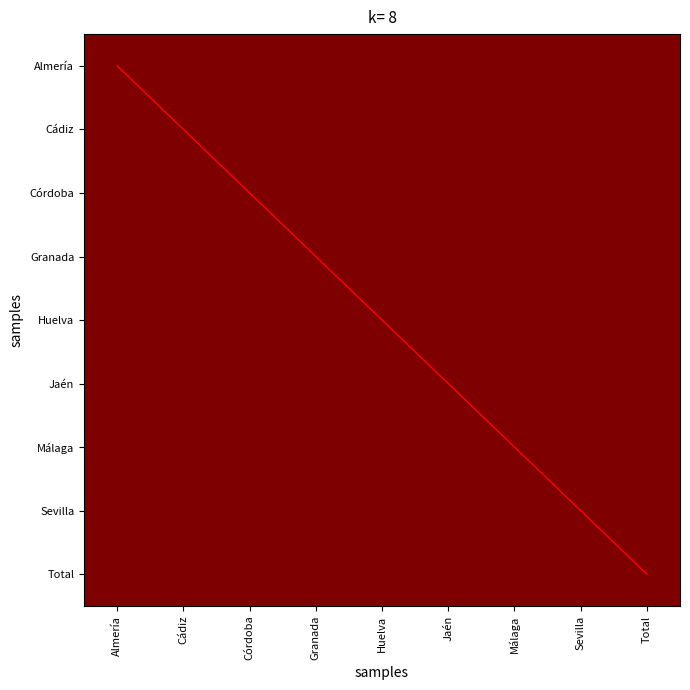

Which category has the highest value across all series?

Total